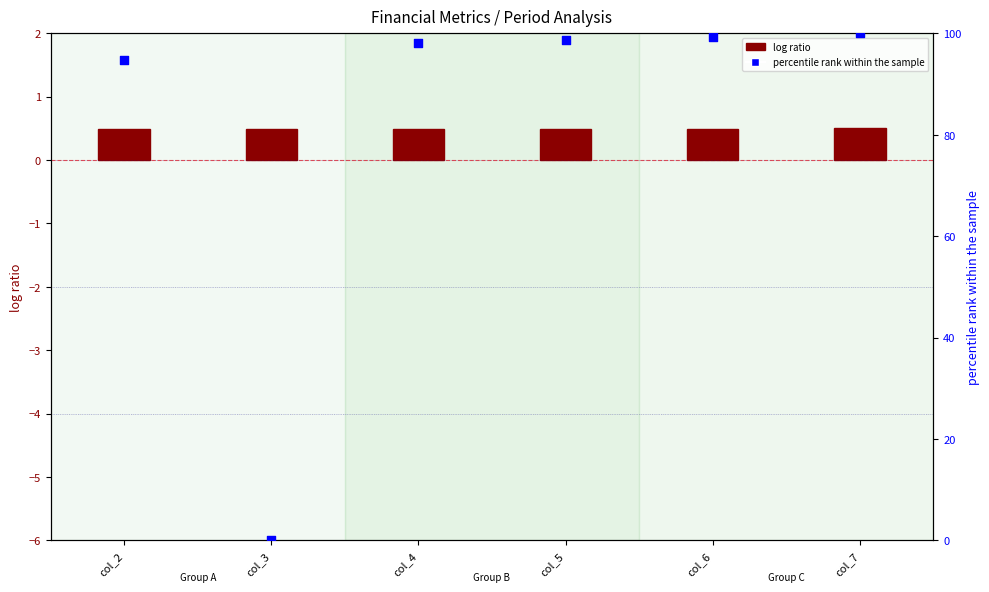

Which series contains the highest Y value?

percentile rank within the sample